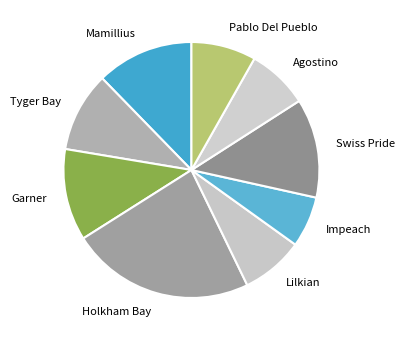

Is Holkham Bay the majority of the pie?

No